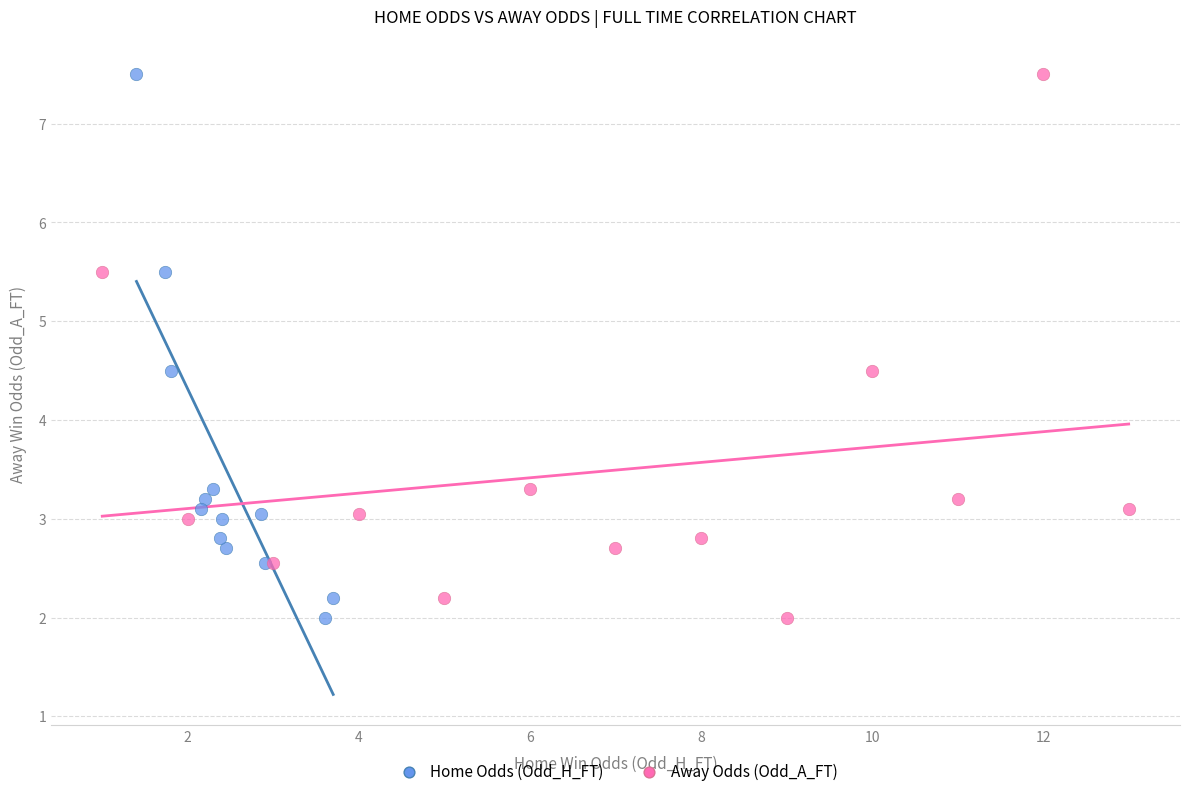

What are all the series names shown in the legend?

Home Odds (Odd_H_FT), Away Odds (Odd_A_FT)